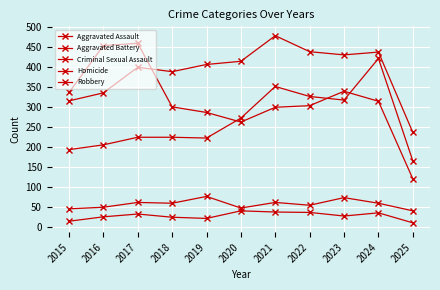

Rank the categories by Robbery value from lowest to highest.

2025, 2020, 2019, 2021, 2018, 2022, 2024, 2015, 2023, 2016, 2017